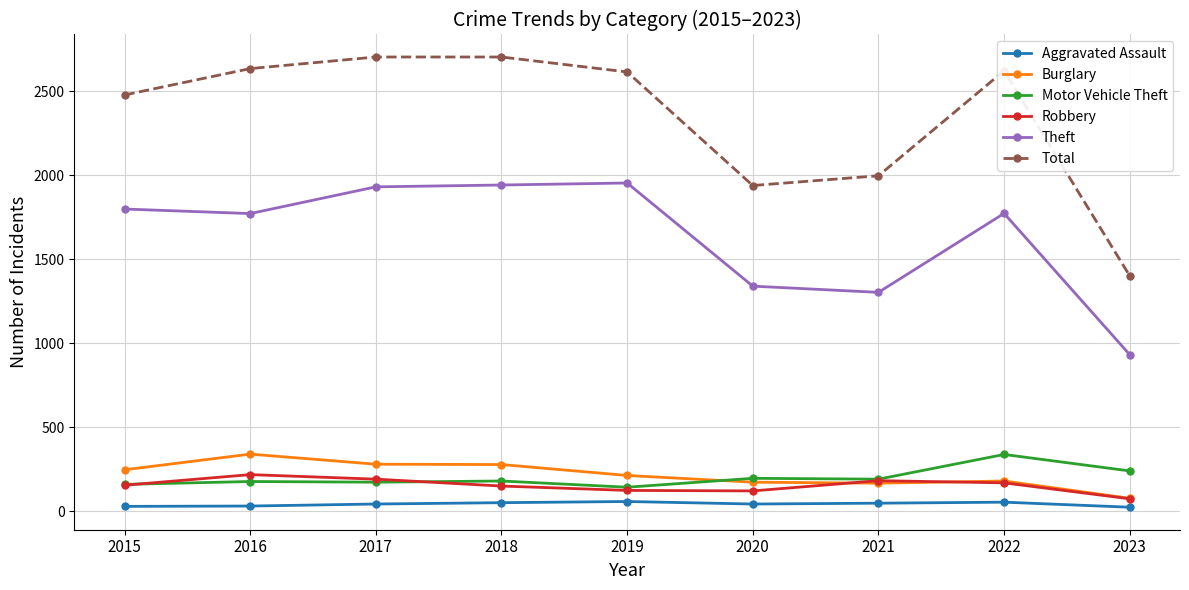

Does the chart display data point markers on the line(s)?

Yes